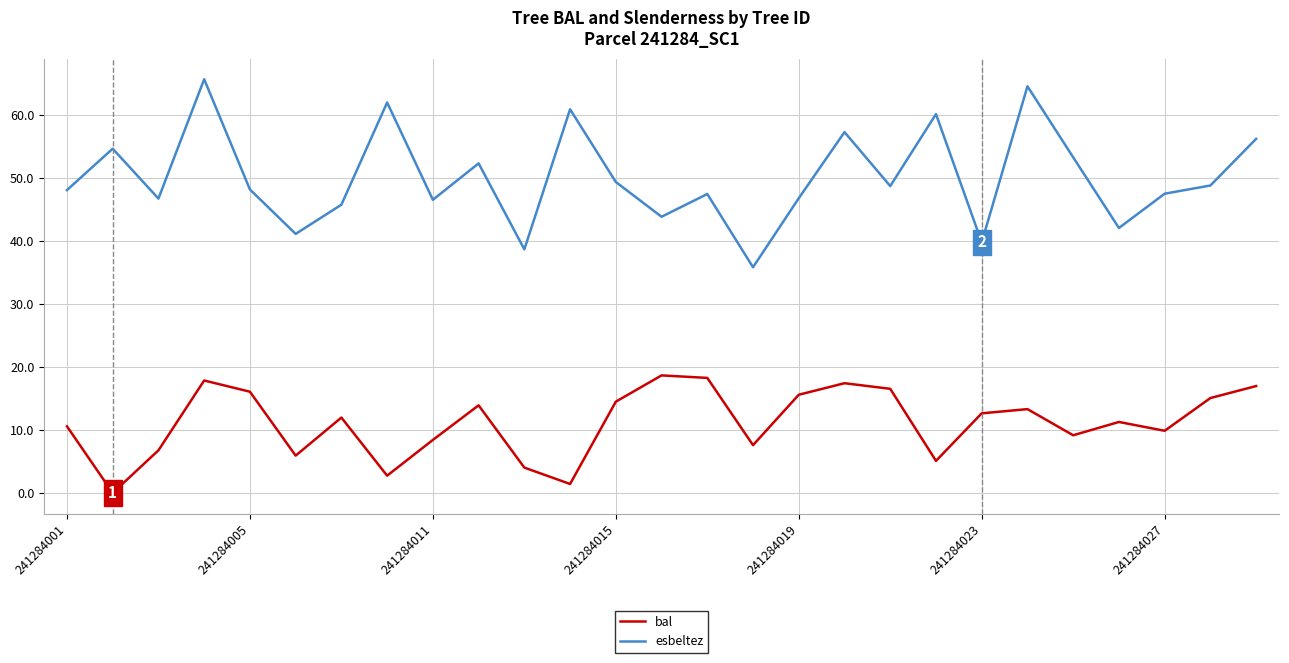

True or false: esbeltez and bal intersect in this chart.

False